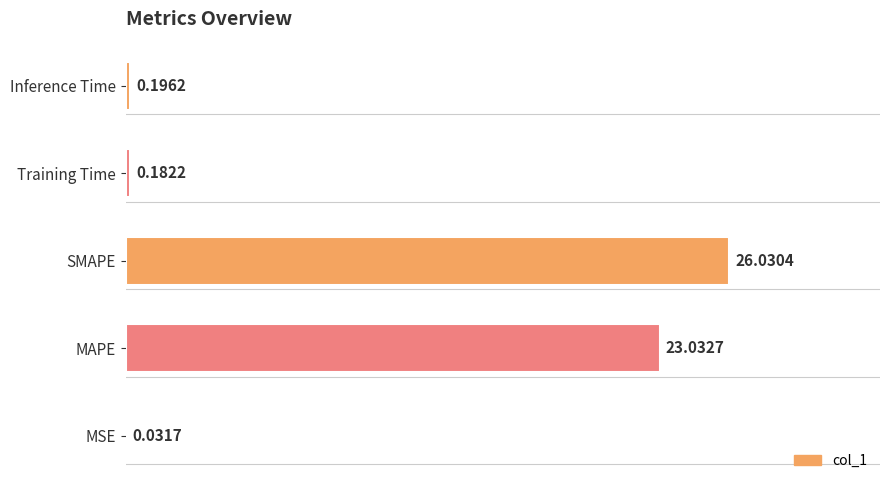

At which category does the chart reach its peak across all series?

SMAPE